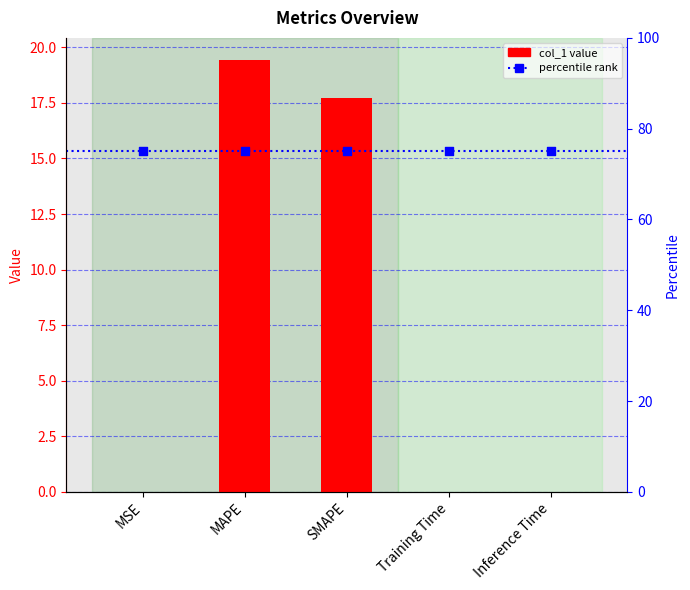

At how many categories does at least one series exceed 51?

5